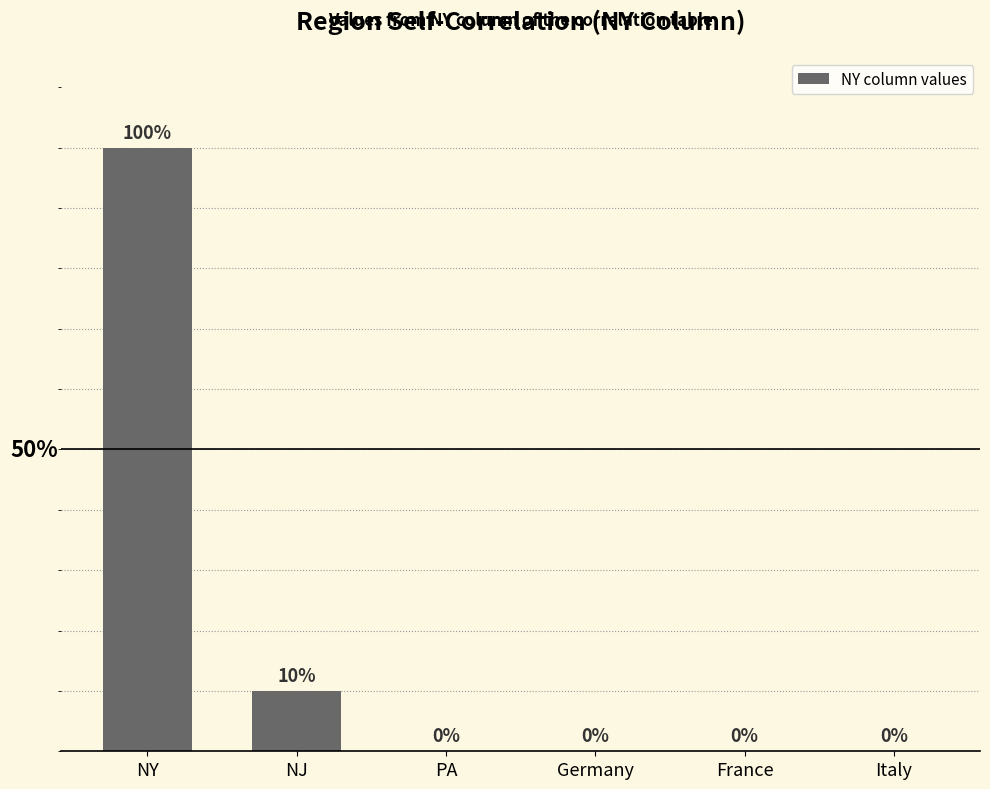

Between NY and NJ, which is larger?

NY